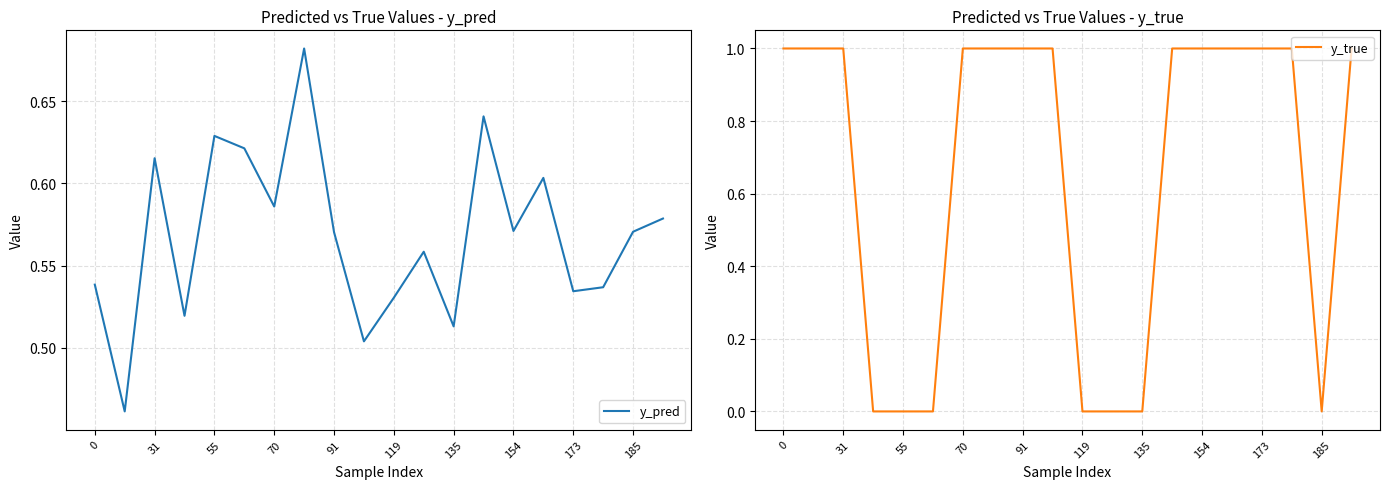

The value of y_pred at 55 is 1.0. True or false?

False